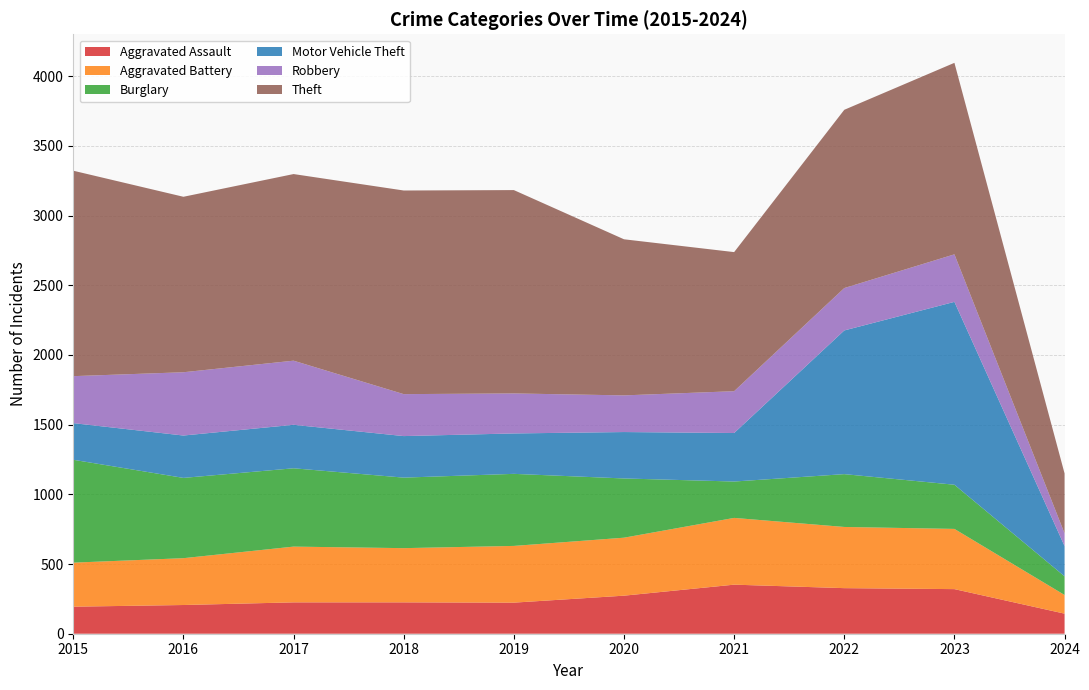

Reading right to left, transcribe all the data shown in this chart.

Aggravated Assault: 144	320	327	352	273	223	225	225	206	194
Aggravated Battery: 134	432	439	479	416	407	389	400	336	316
Burglary: 134	317	379	261	425	517	506	562	576	738
Motor Vehicle Theft: 217	1312	1031	348	333	290	298	312	304	263
Robbery: 91	341	304	300	263	287	301	460	454	337
Theft: 430	1374	1279	998	1120	1459	1461	1339	1259	1474